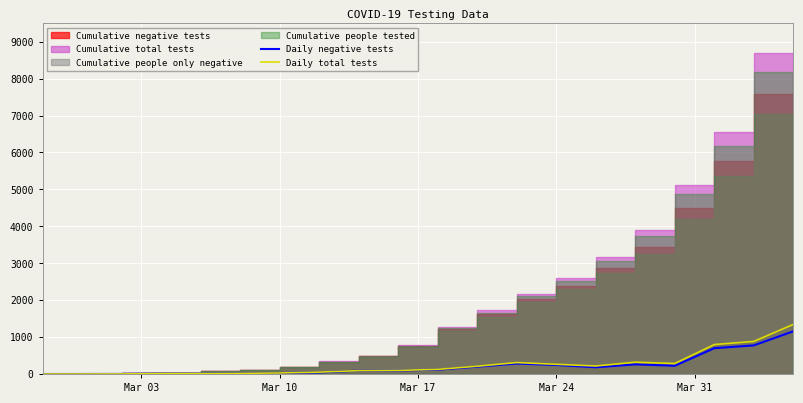

True or false: Daily negative tests and Daily total tests cross at least once.

False